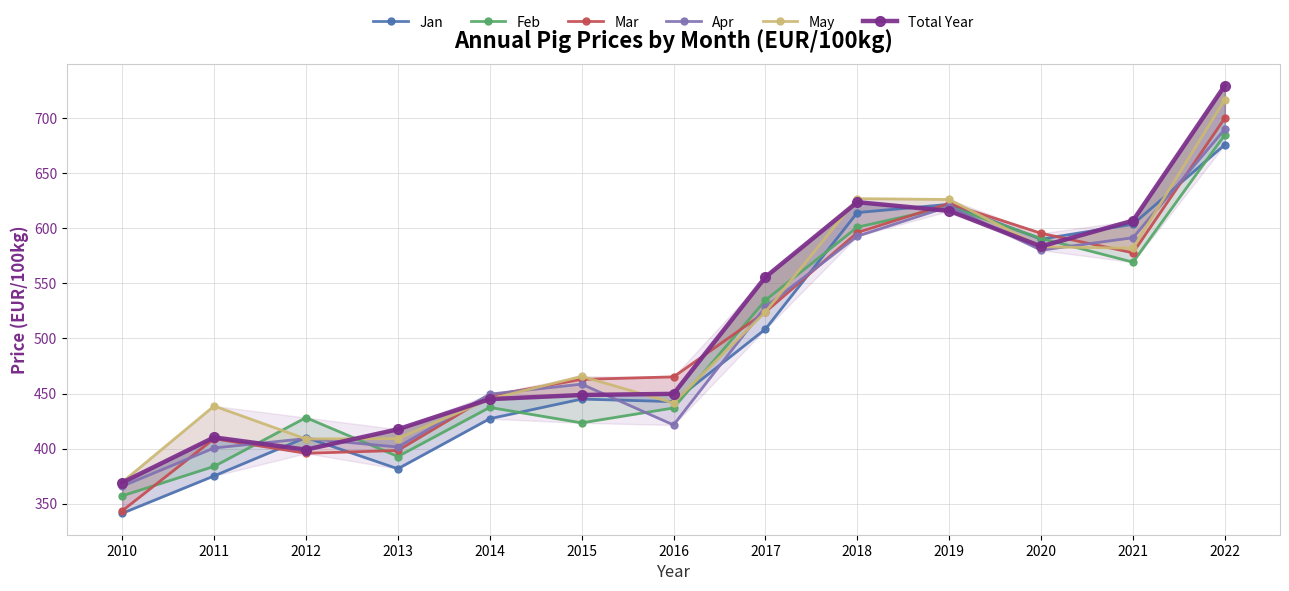

True or false: Jan has more than 0 points higher than both neighbors.

True